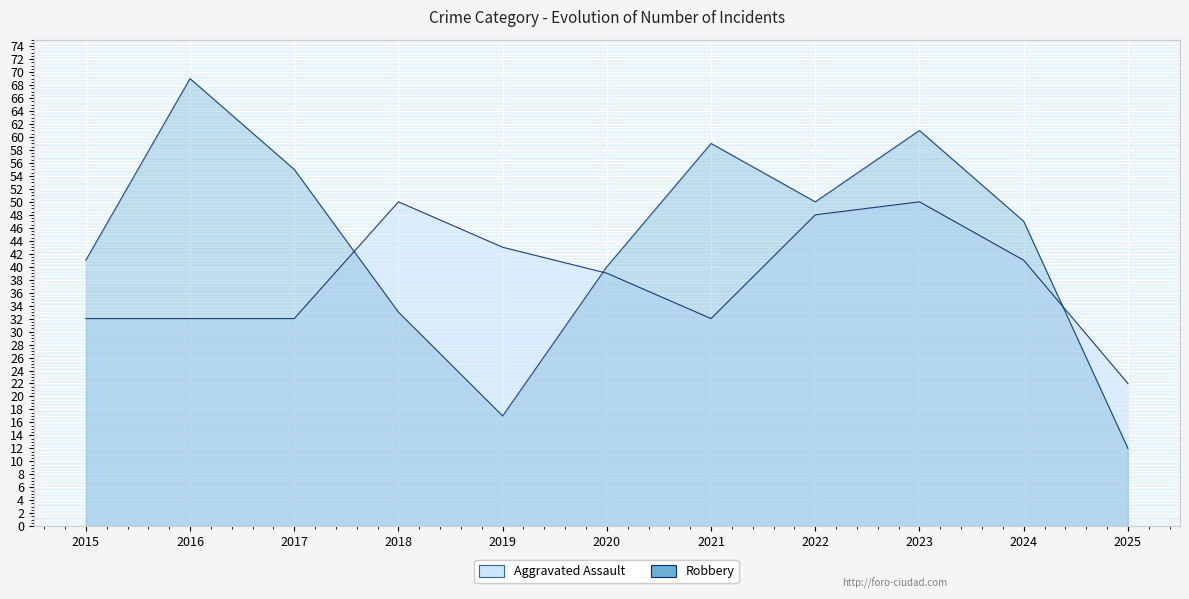

What are all the series names shown in the legend?

Aggravated Assault, Robbery